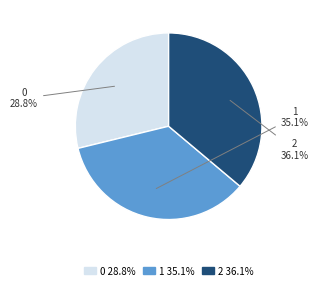

To the nearest percent, what portion does 1 represent?

35%